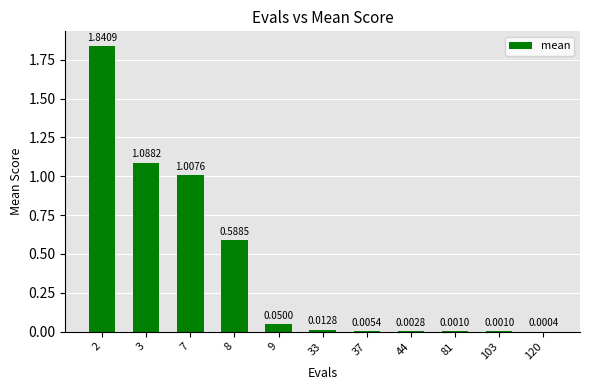

What is the sum of the values at 7 and 8?

1.6